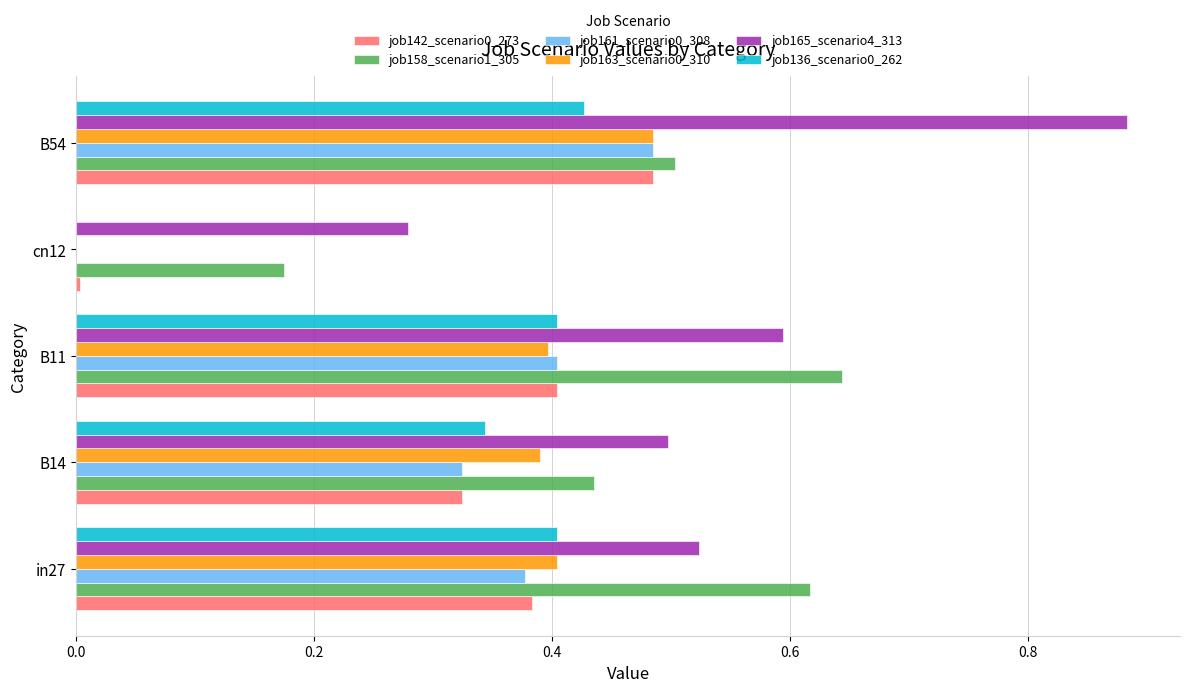

True or false: job158_scenario1_305 has a value of 0.6 at in27.

True